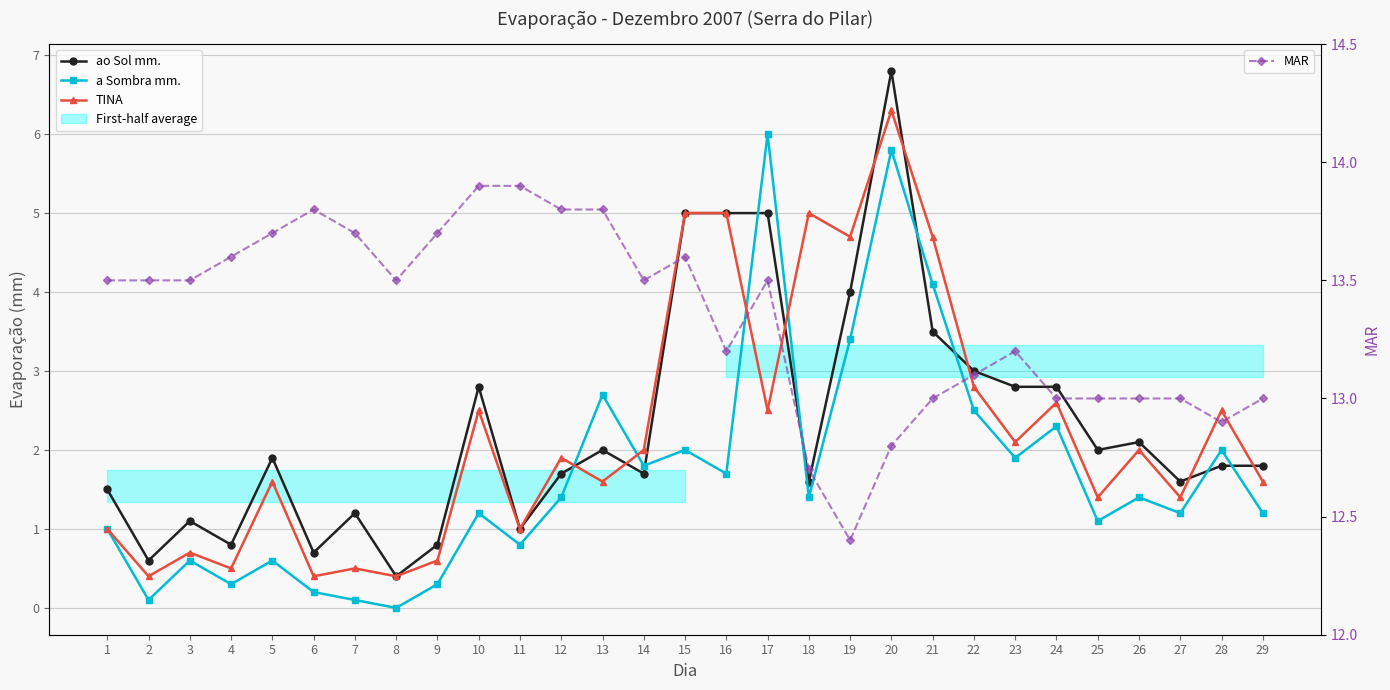

How many series are shown in this chart?

4